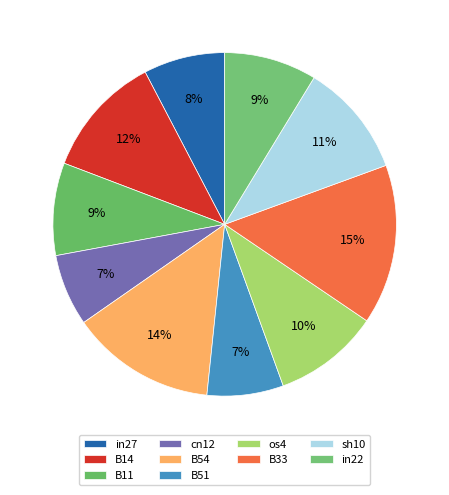

What is the change in value from B14 to in22?

-0.1